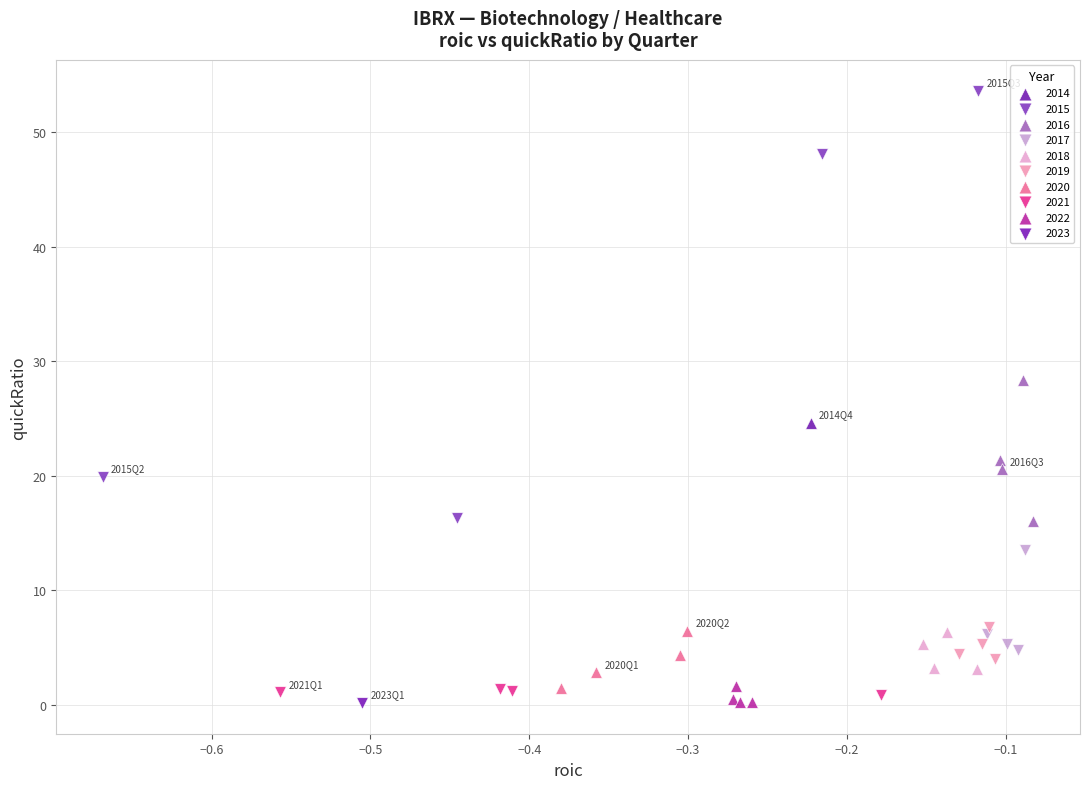

Which series reaches the maximum Y coordinate?

2015